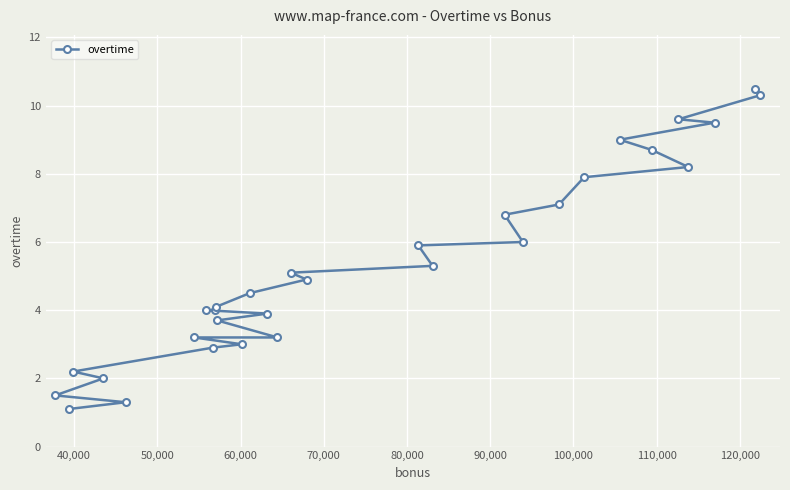

What is the value of the 26th point from the left?

9.6